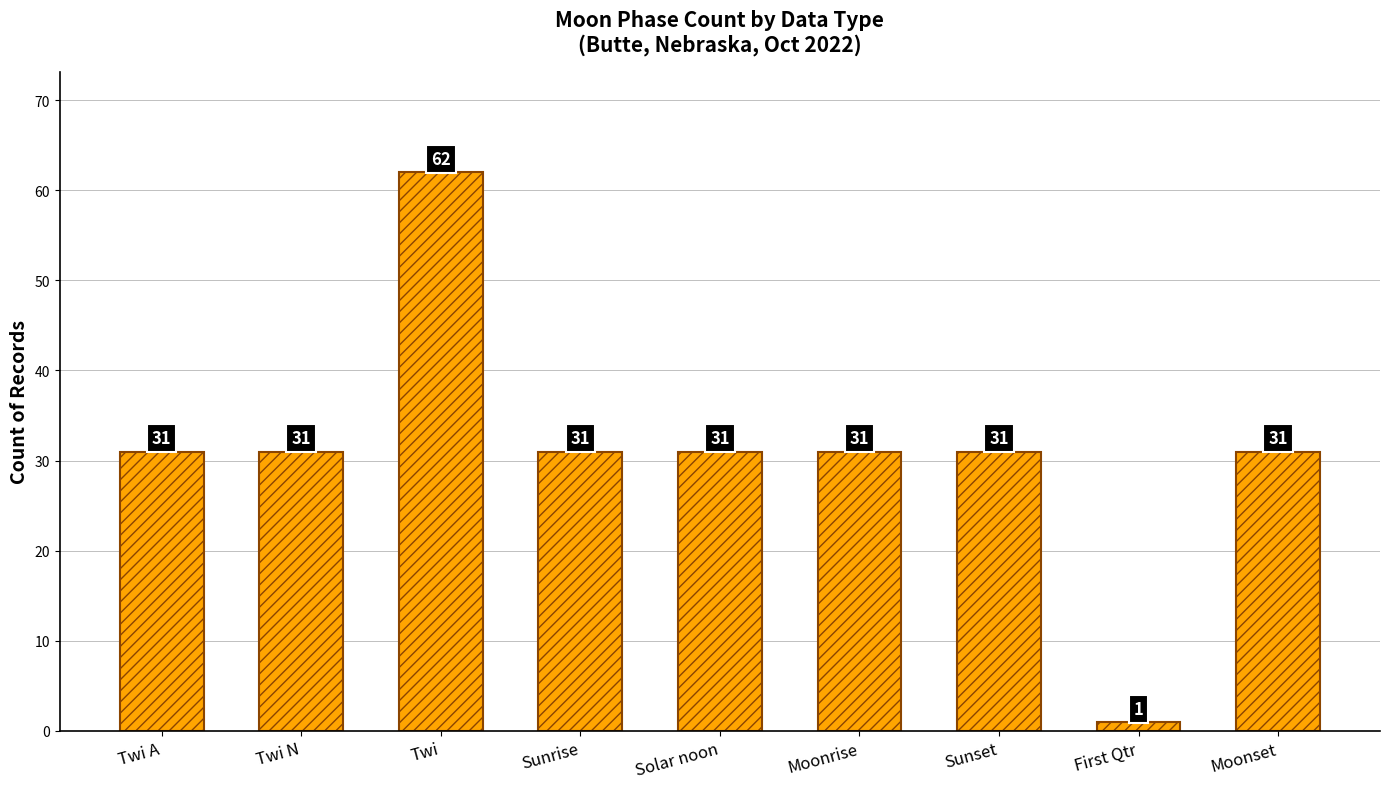

Reading right to left, list all the values displayed in this chart.

Moonset=31	First Qtr=1	Sunset=31	Moonrise=31	Solar noon=31	Sunrise=31	Twi=62	Twi N=31	Twi A=31